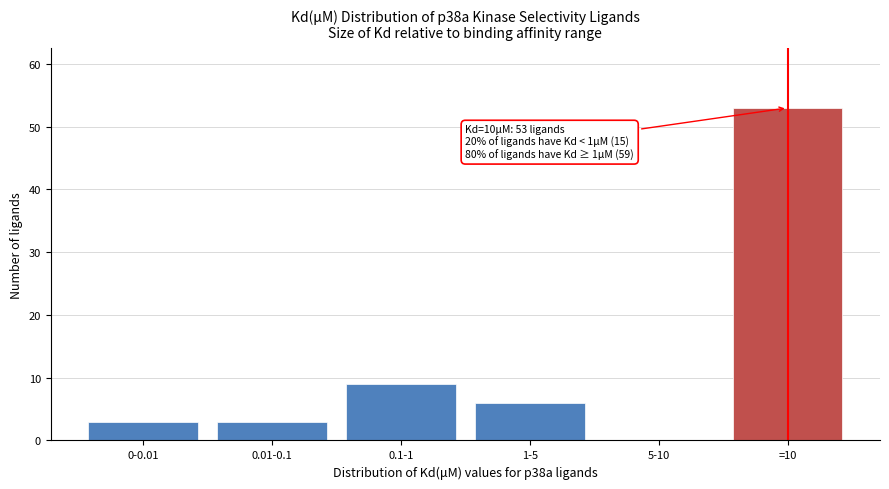

Reading right to left, extract all data points from this chart.

=10=53	5-10=0	1-5=6	0.1-1=9	0.01-0.1=3	0-0.01=3